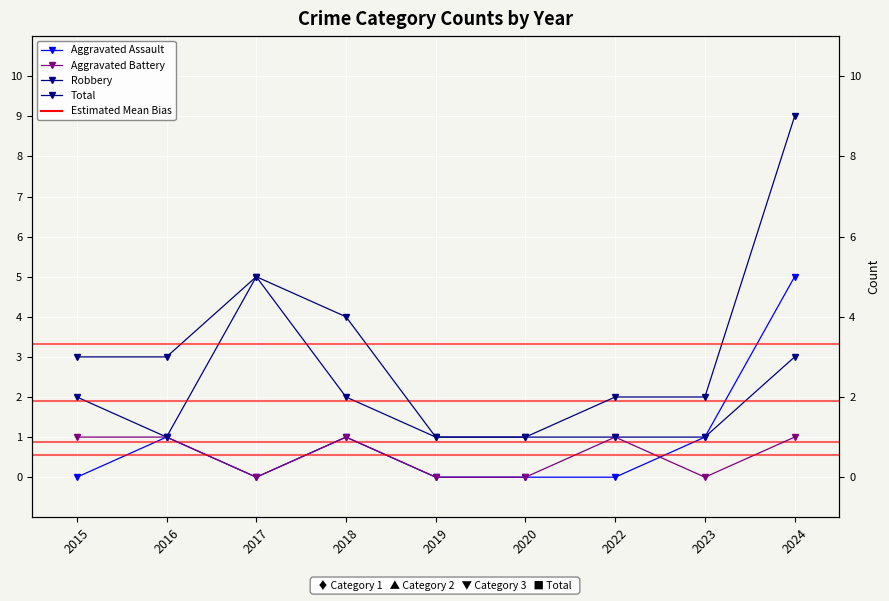

The Robbery series shows 5 at 2024. True or false?

False